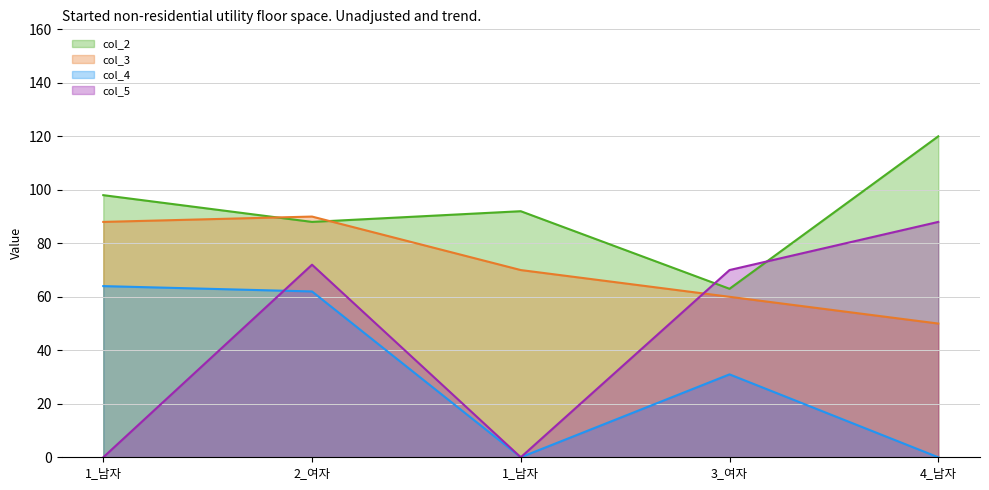

What is the difference between the col_5_line values at 1_남자 and 3_여자?

70